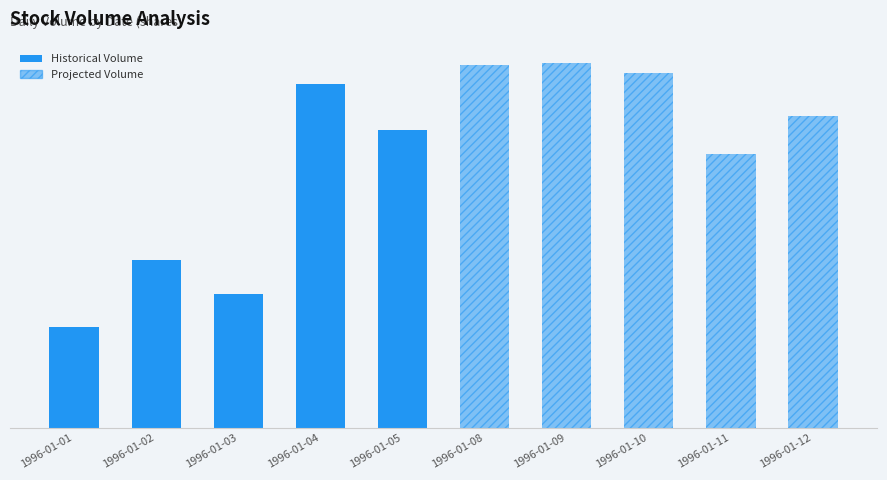

At which label does Historical Volume first exceed 16954313?

1996-01-04